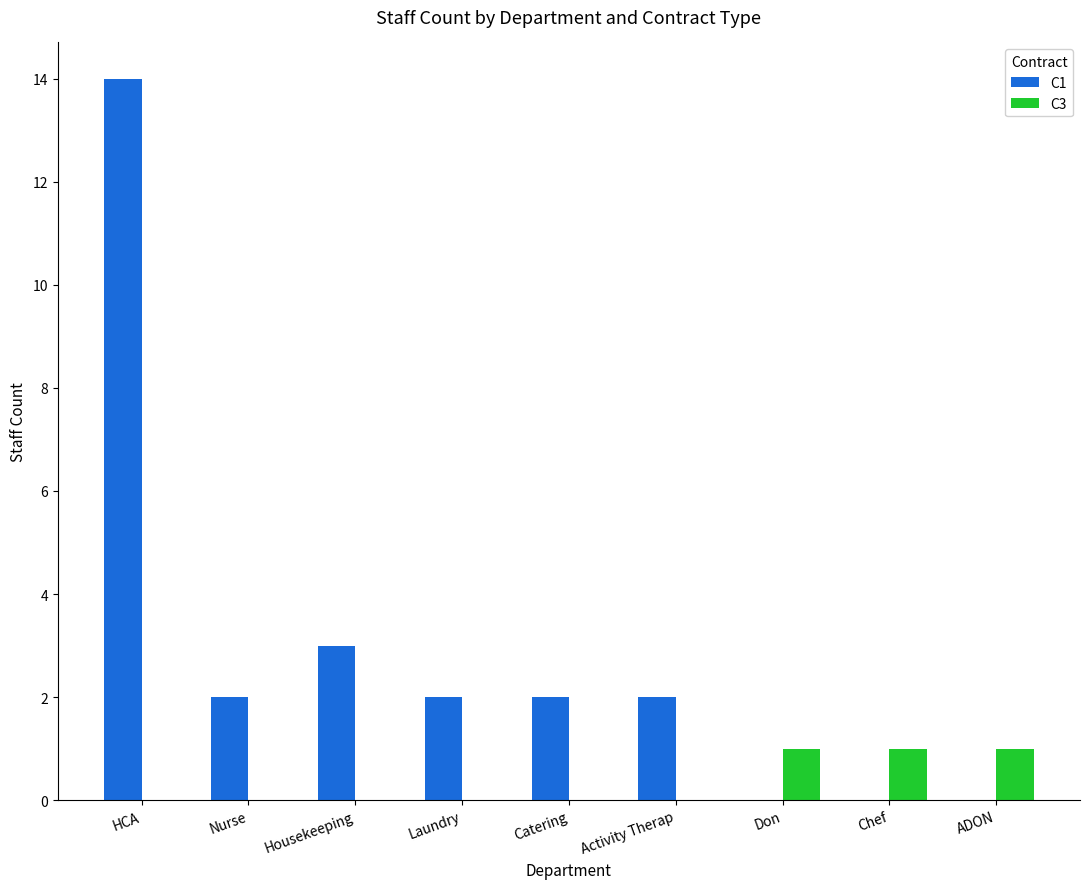

What are all the series names shown in the legend?

C1, C3